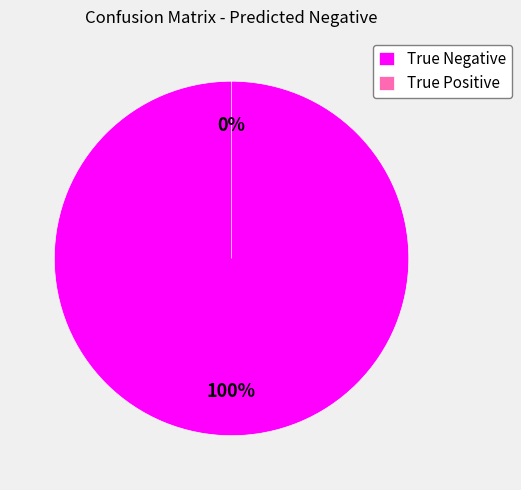

To the nearest percent, what is the combined percentage of True Positive and True Negative?

100%